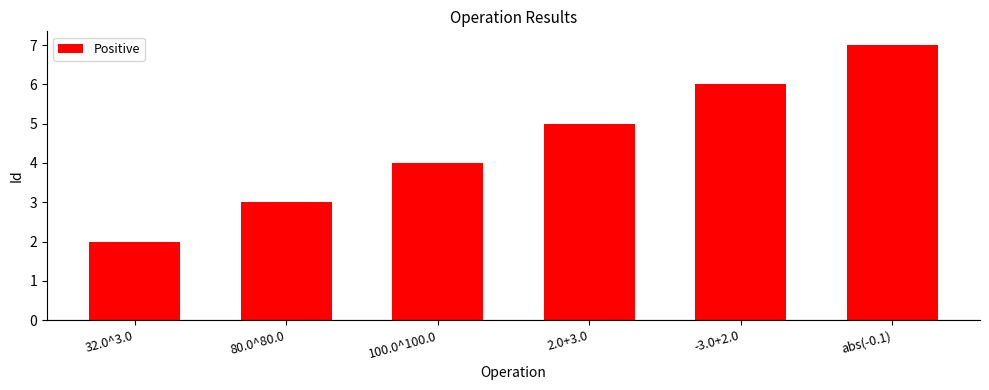

At which label does the data first exceed 5?

-3.0+2.0